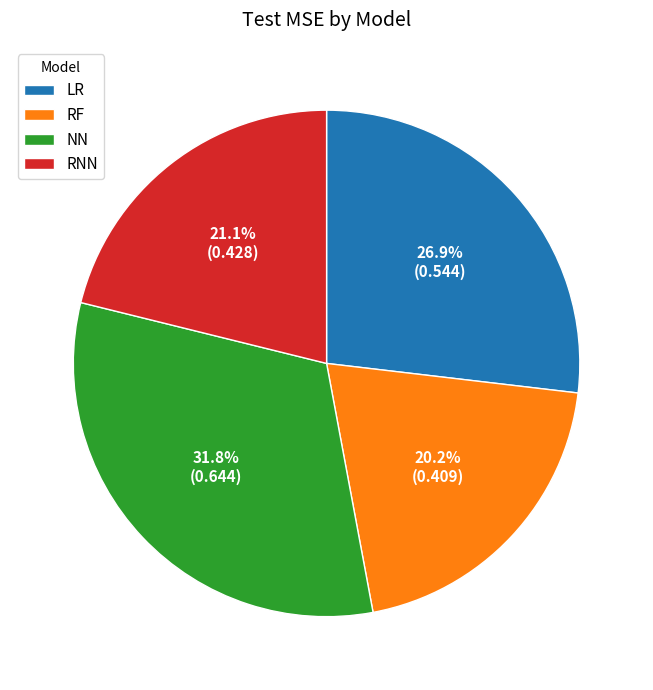

To the nearest percent, what is the average slice percentage?

25%